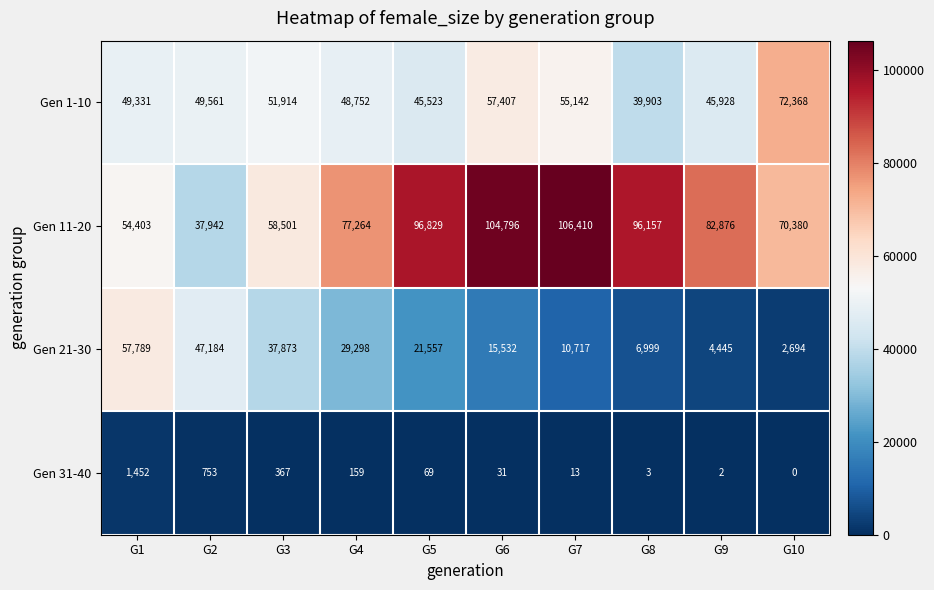

Which series has the largest range (max minus min)?

Gen 11-20